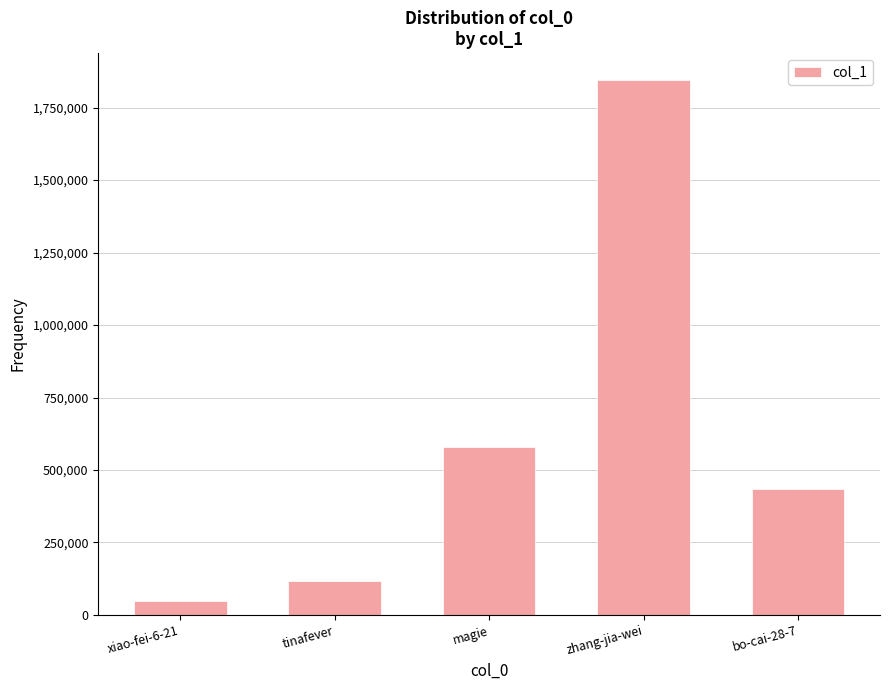

Does the chart contain stacked bars?

No